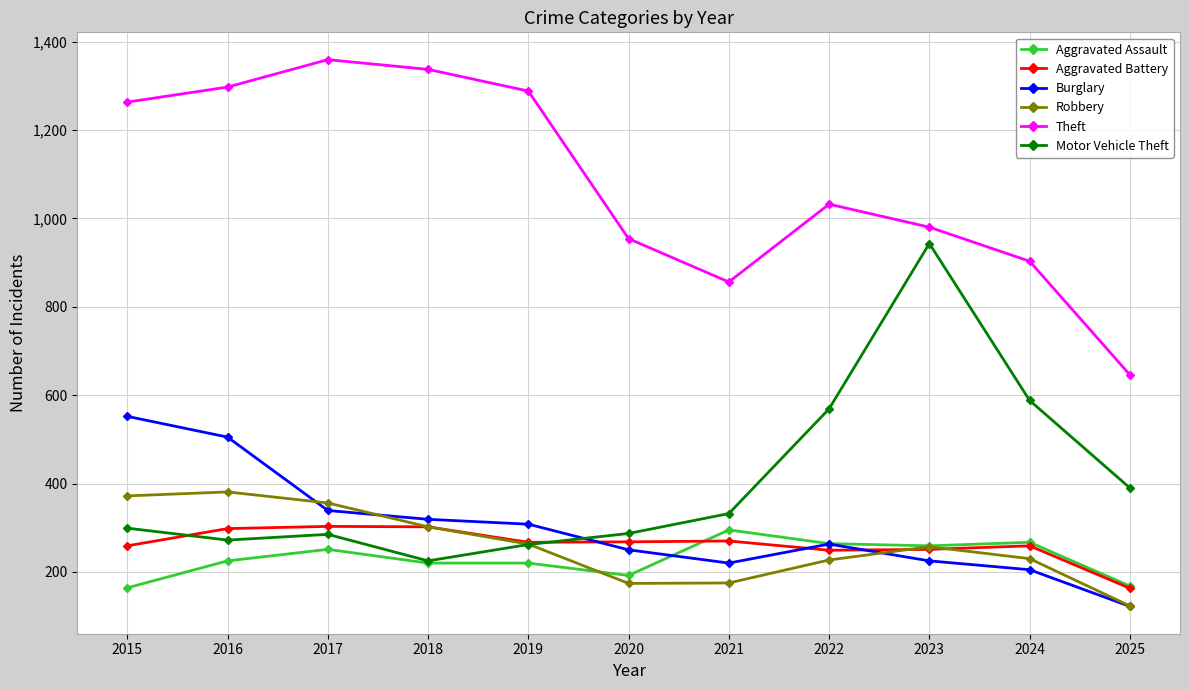

What is the average value of the Aggravated Battery series?

263